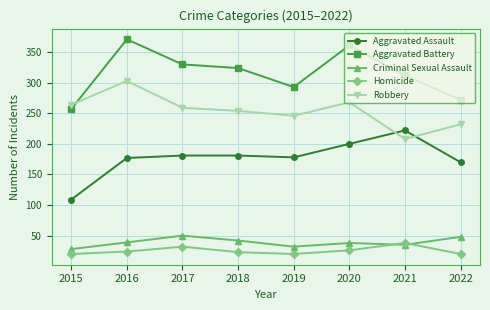

How many lines are shown in the chart?

5